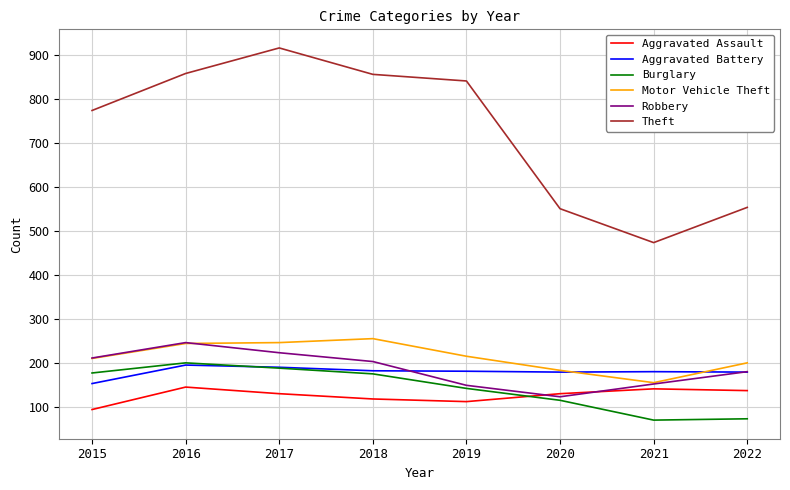

Which series has the largest total across all categories?

Theft